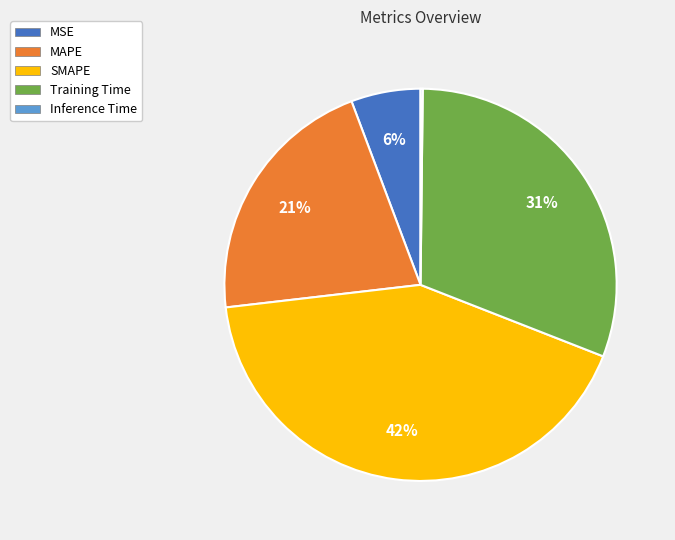

Which slice is the largest?

SMAPE